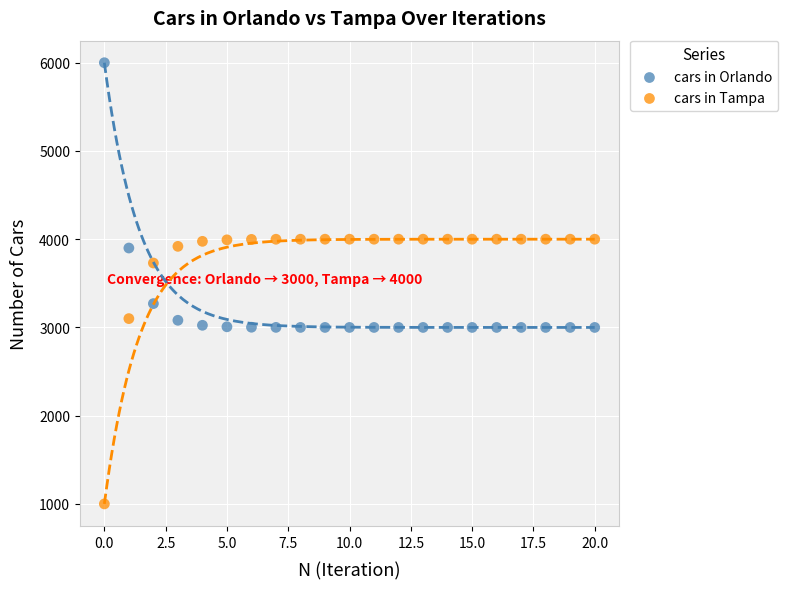

Which series contains the highest Y value?

cars in Orlando